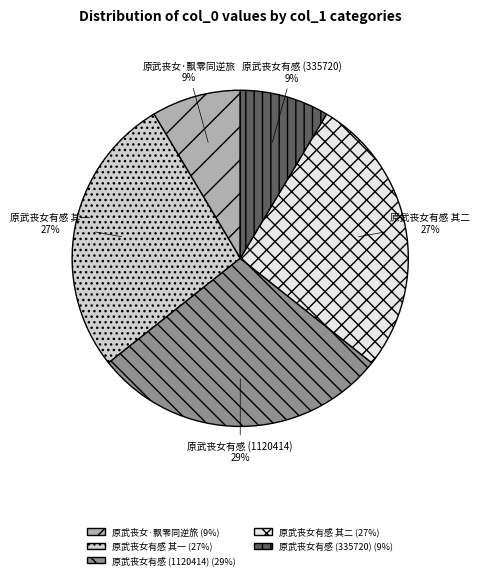

How many slices are in this pie chart?

5